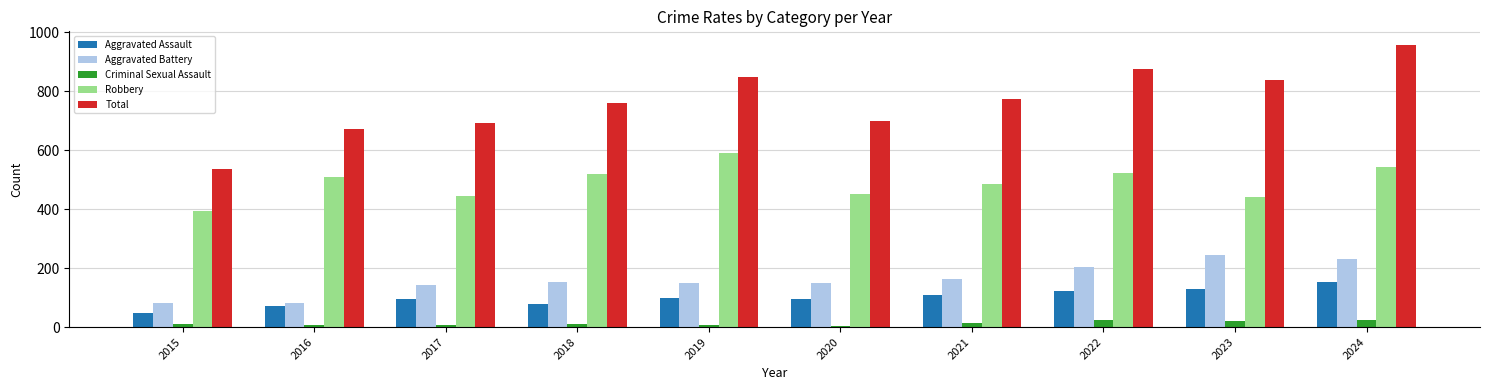

Is it true that Aggravated Battery equals 142 at 2017?

True